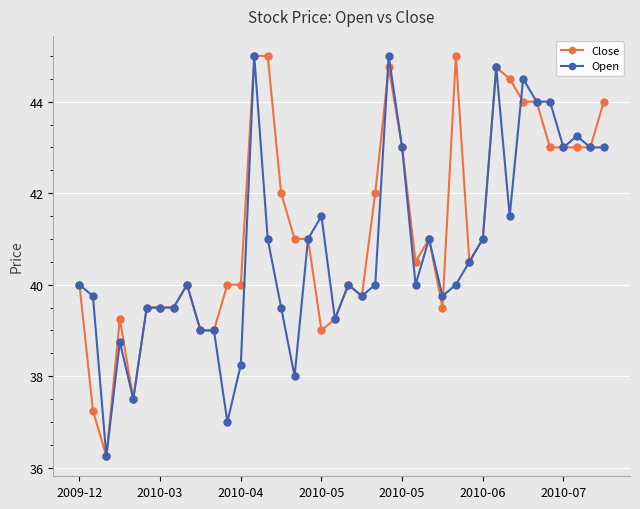

Which series has the largest total across all categories?

Close